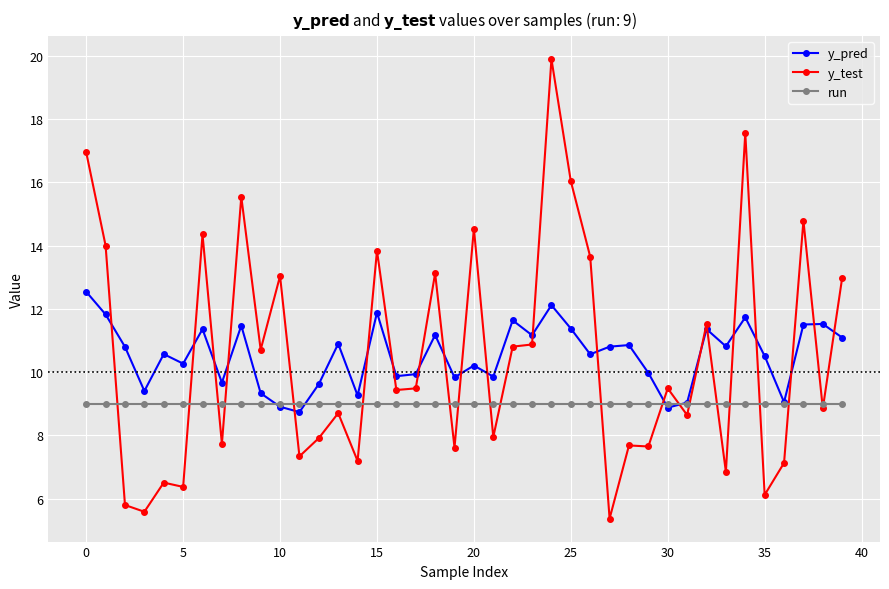

How many intersections are there between y_test and y_pred?

22